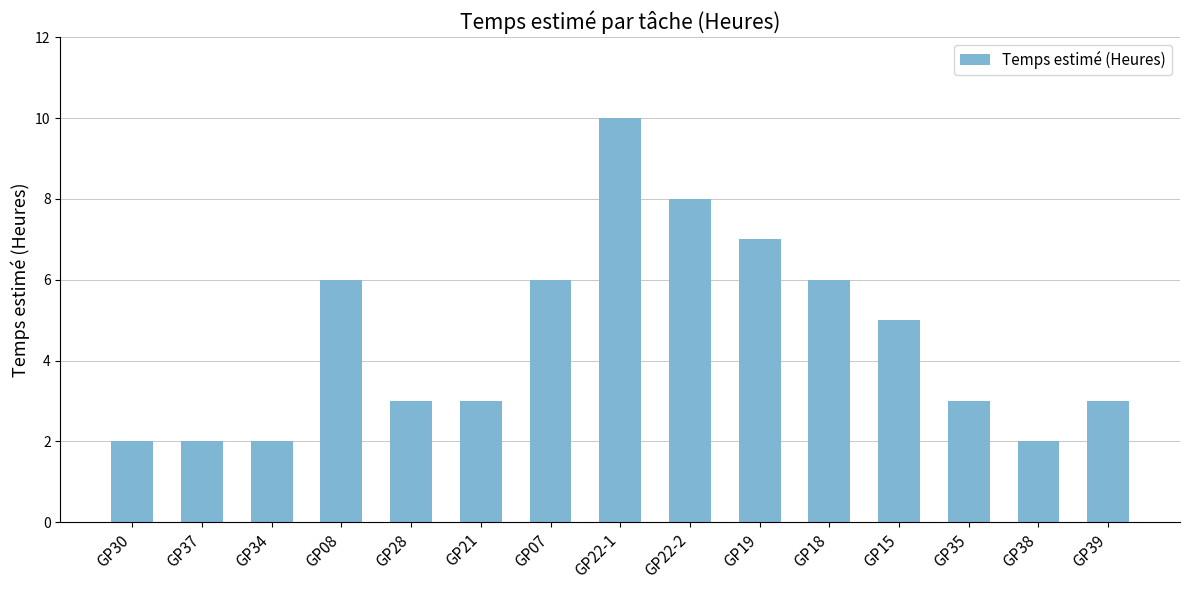

What is the smallest value displayed?

2